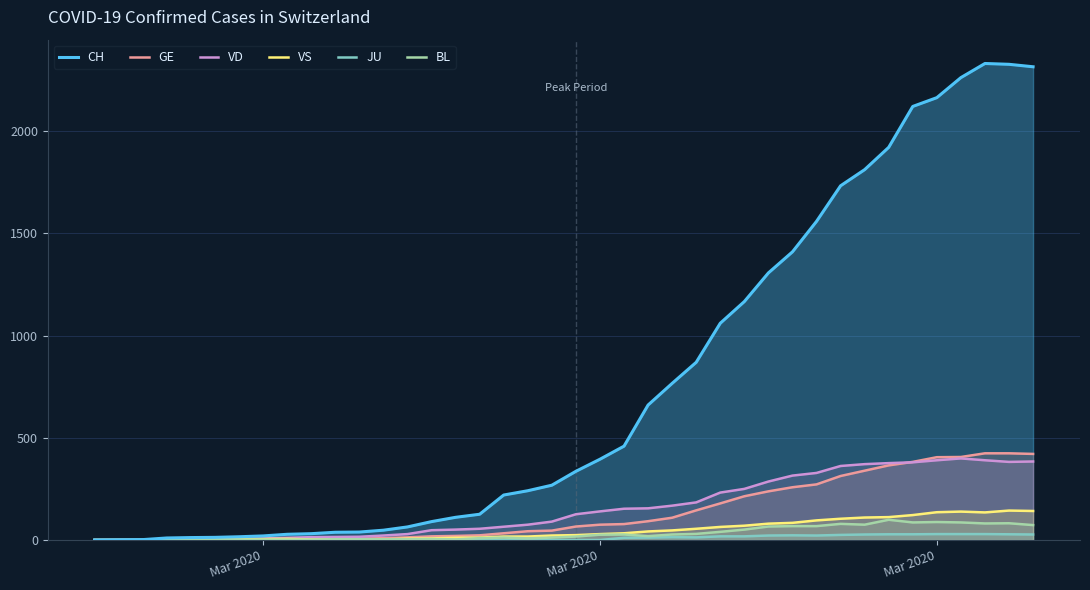

What is the value of the CH point at the 9th from the left?

28